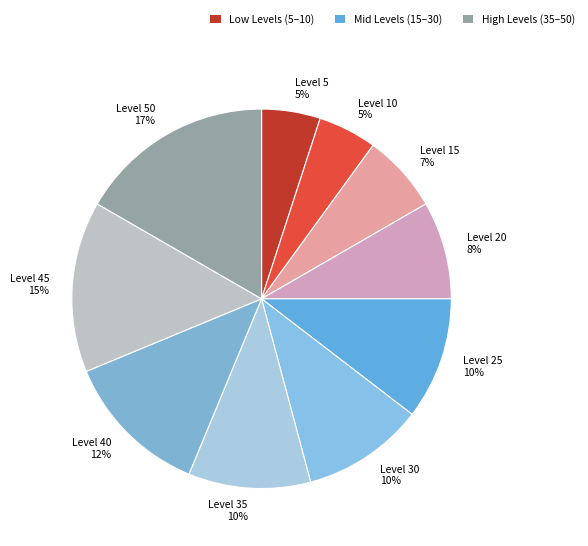

What is the ratio of the value at Level 35 to the value at Level 30?

1.0